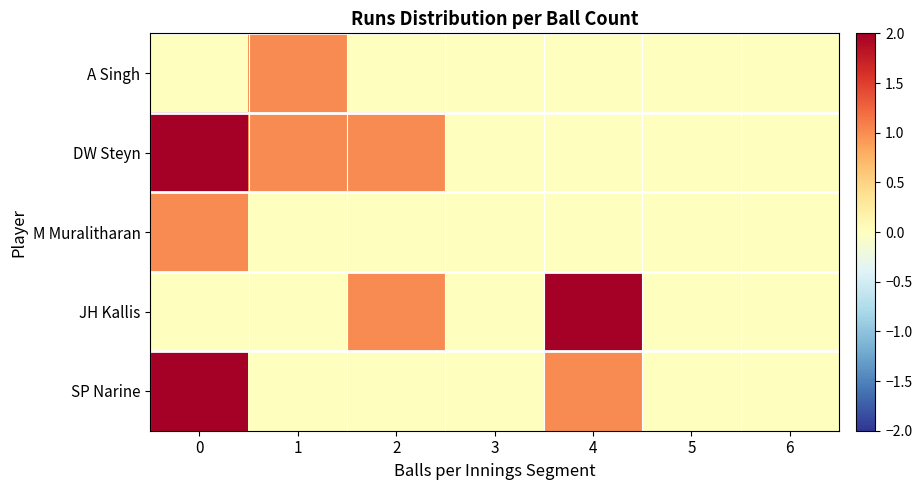

Which series has the largest range (max minus min)?

DW Steyn